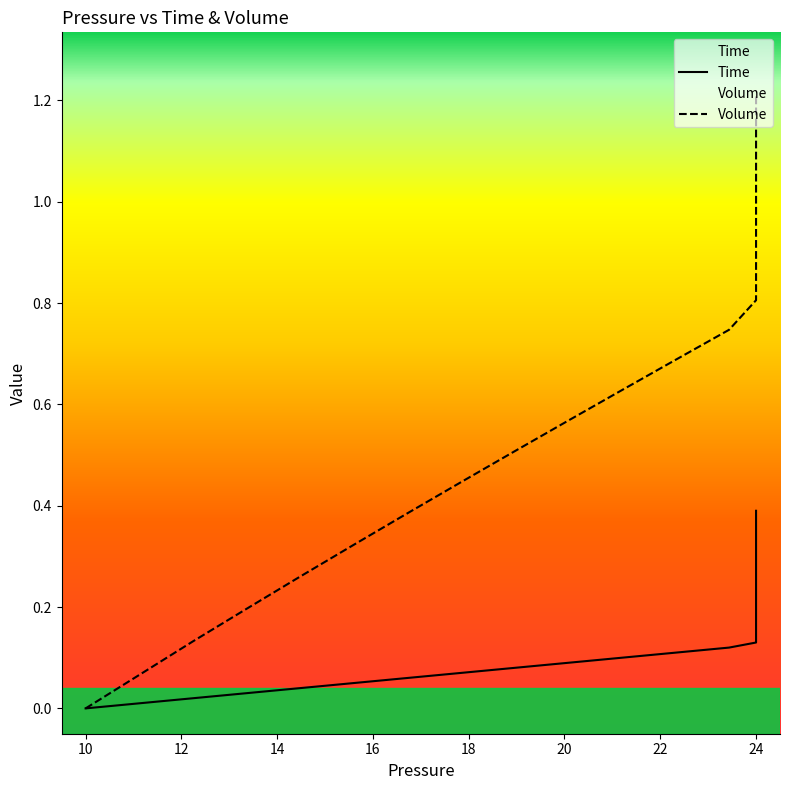

List the series in order of their peak value, highest first.

Volume, Time